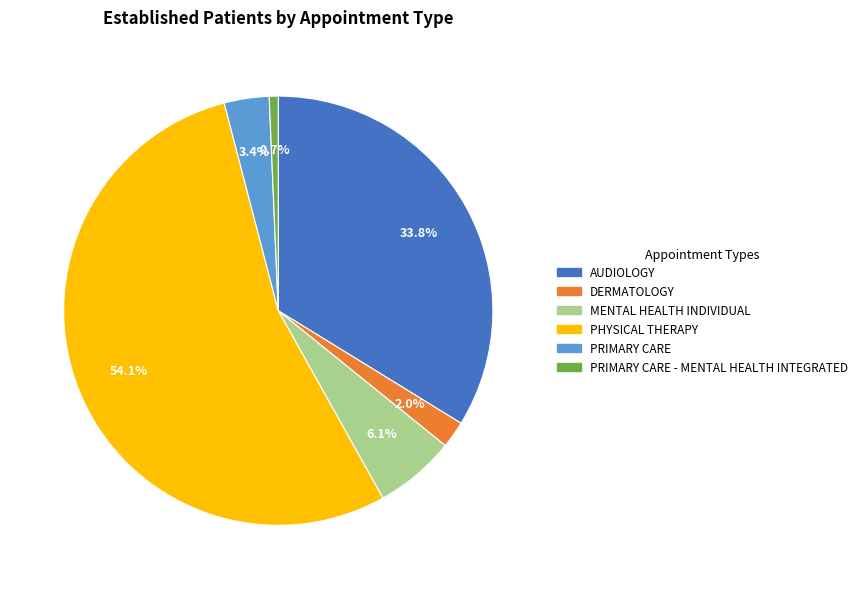

What percentage do DERMATOLOGY and MENTAL HEALTH INDIVIDUAL together represent?

8.1%